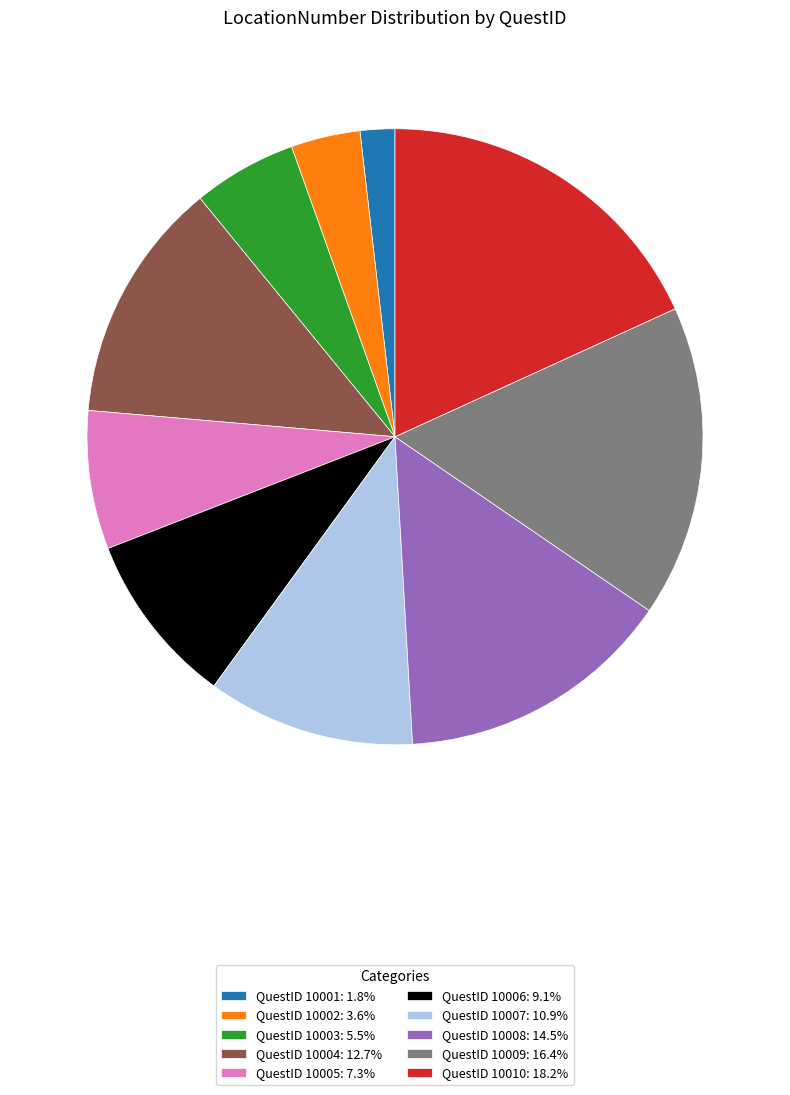

Combined, do QuestID 10009: 16.4% and QuestID 10006: 9.1% account for over 50%?

No